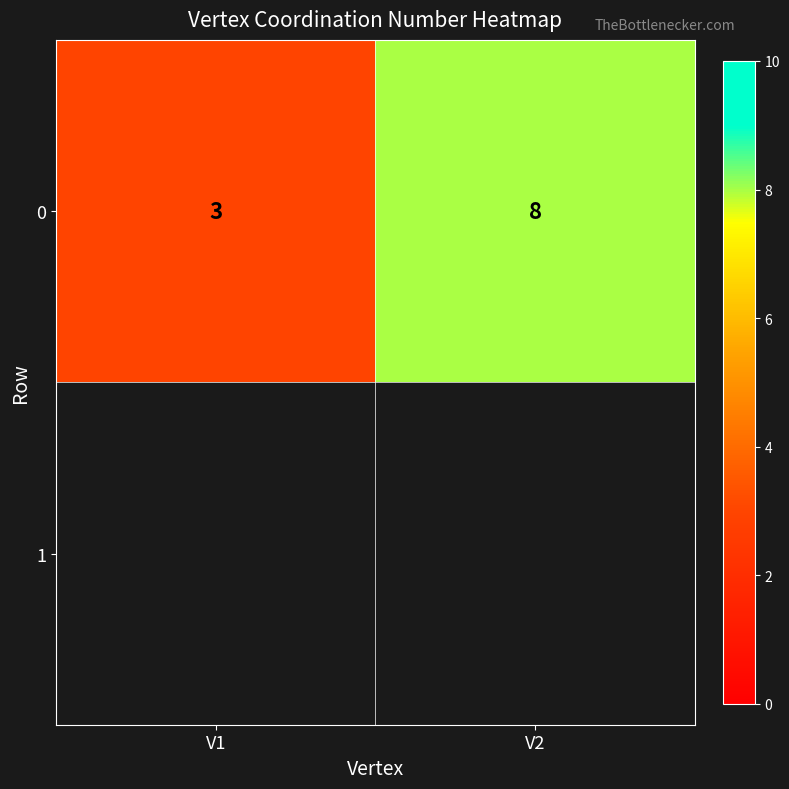

Is it true that the value at V1 is 3?

True